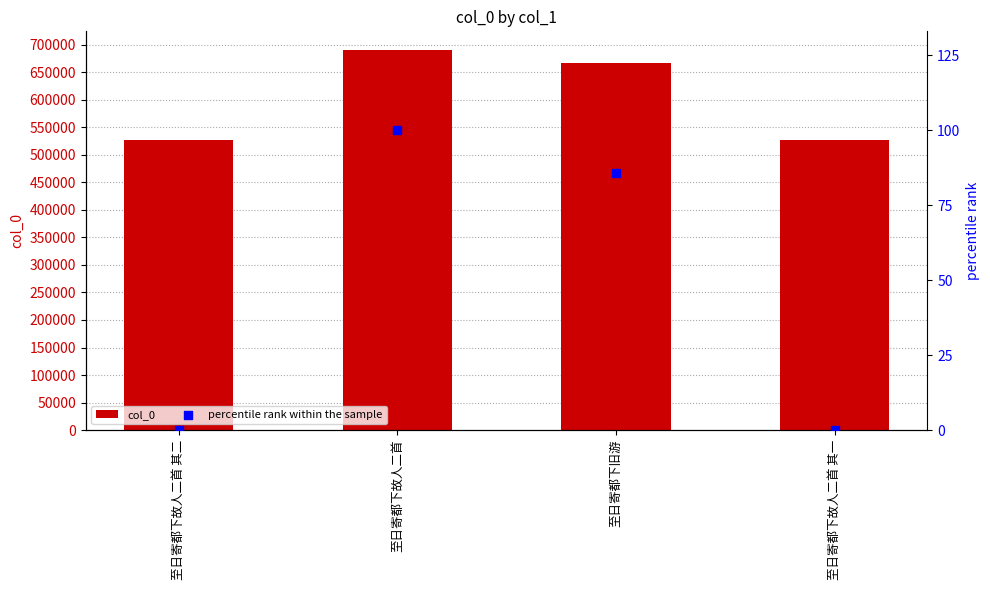

Which series contains the lowest Y value?

percentile rank within the sample